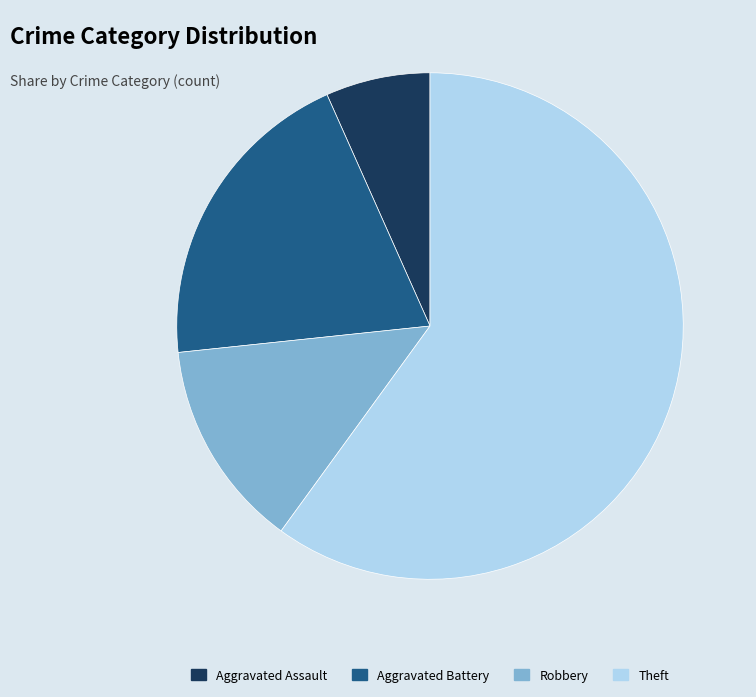

Does any single category account for the majority?

Yes